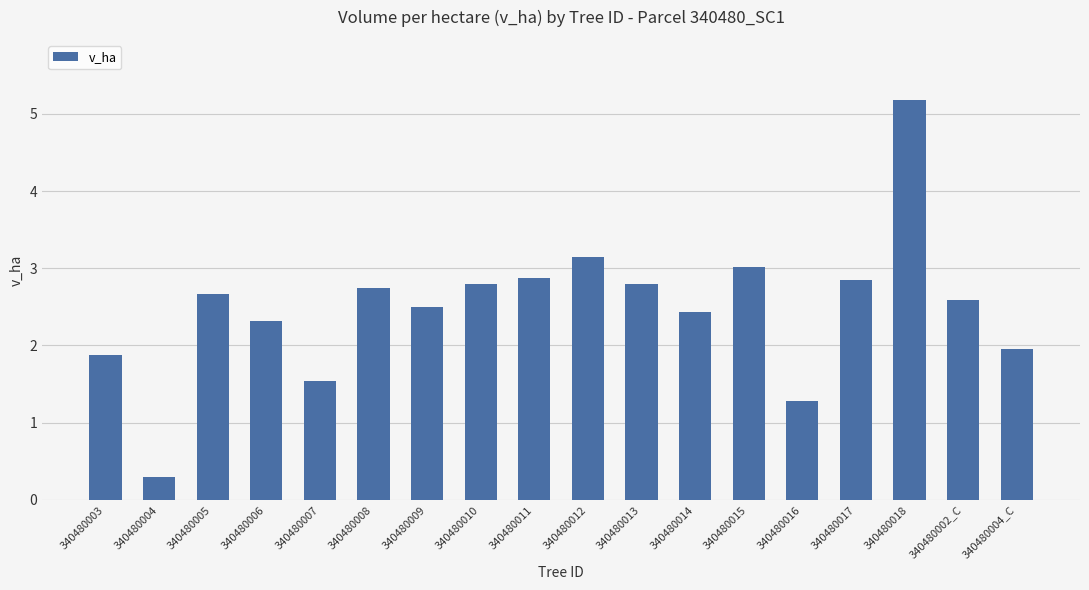

What is the sum of all values?

44.8